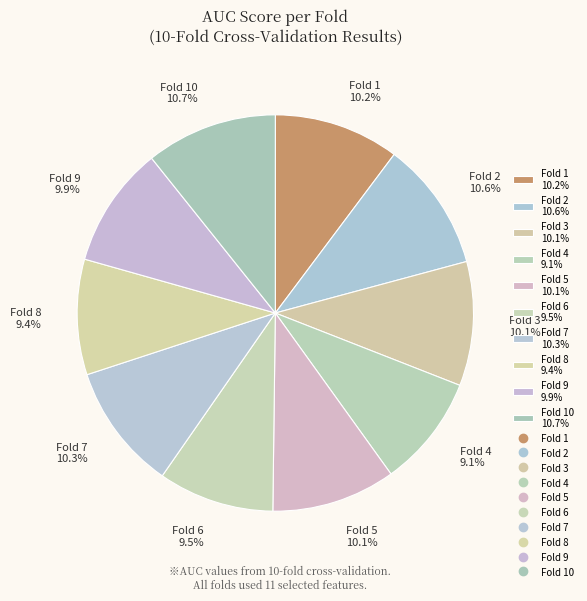

Does any single category account for the majority?

No